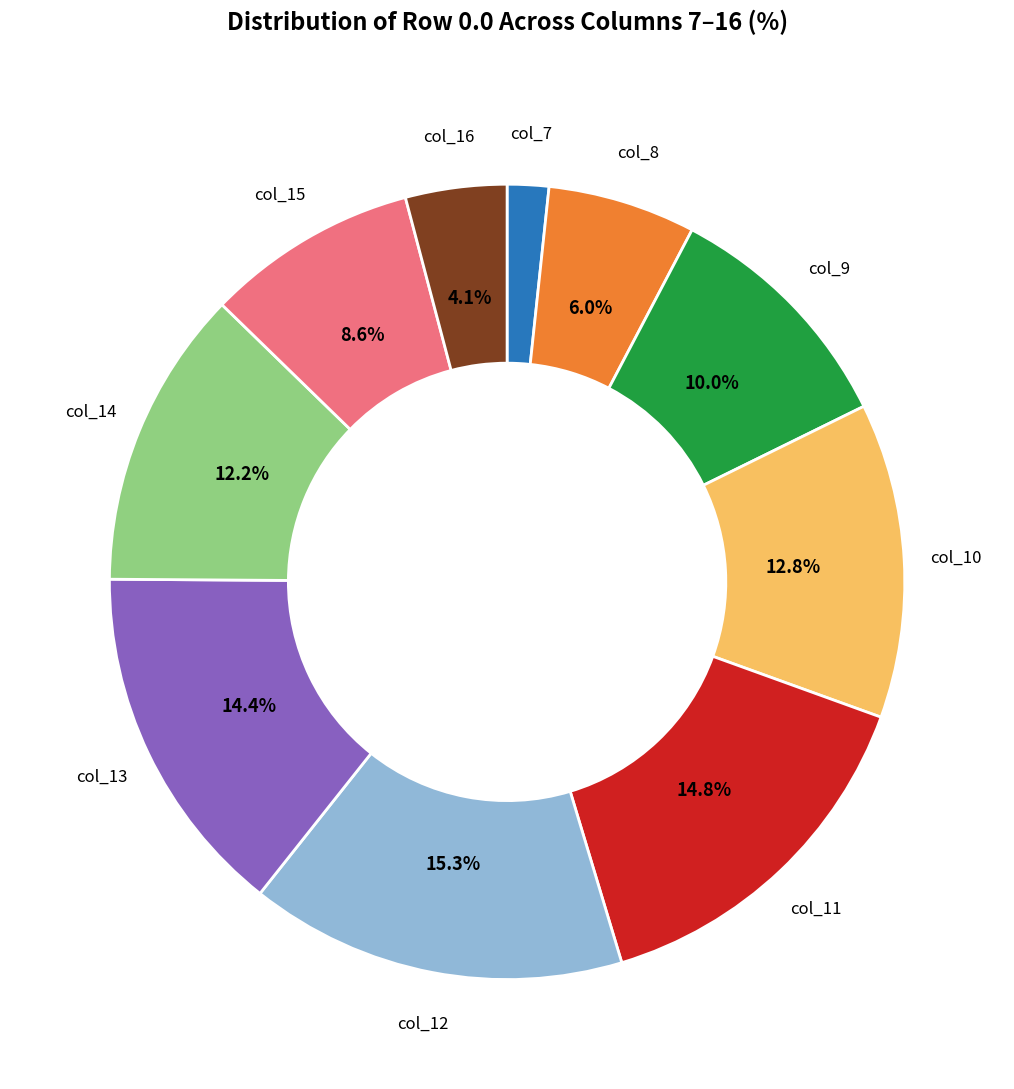

Is there any slice that represents more than half of the pie?

No